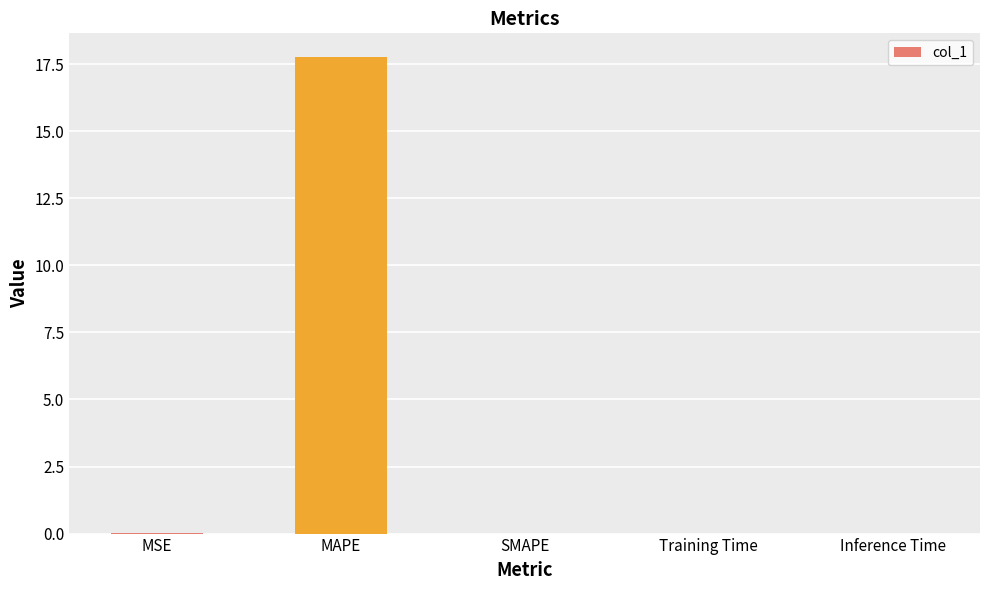

What is the sum of all values?

17.8